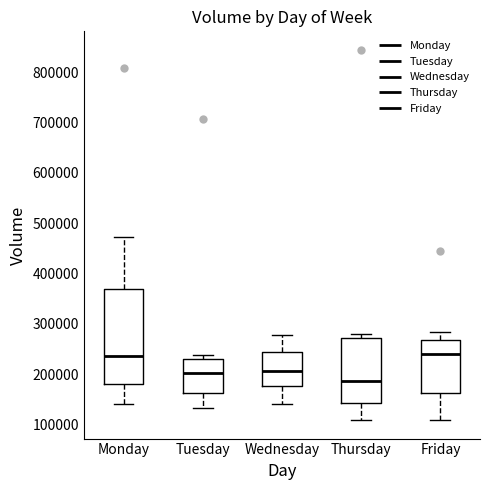

Comparing the boxes themselves (not the whiskers), which one is the tallest?

Monday